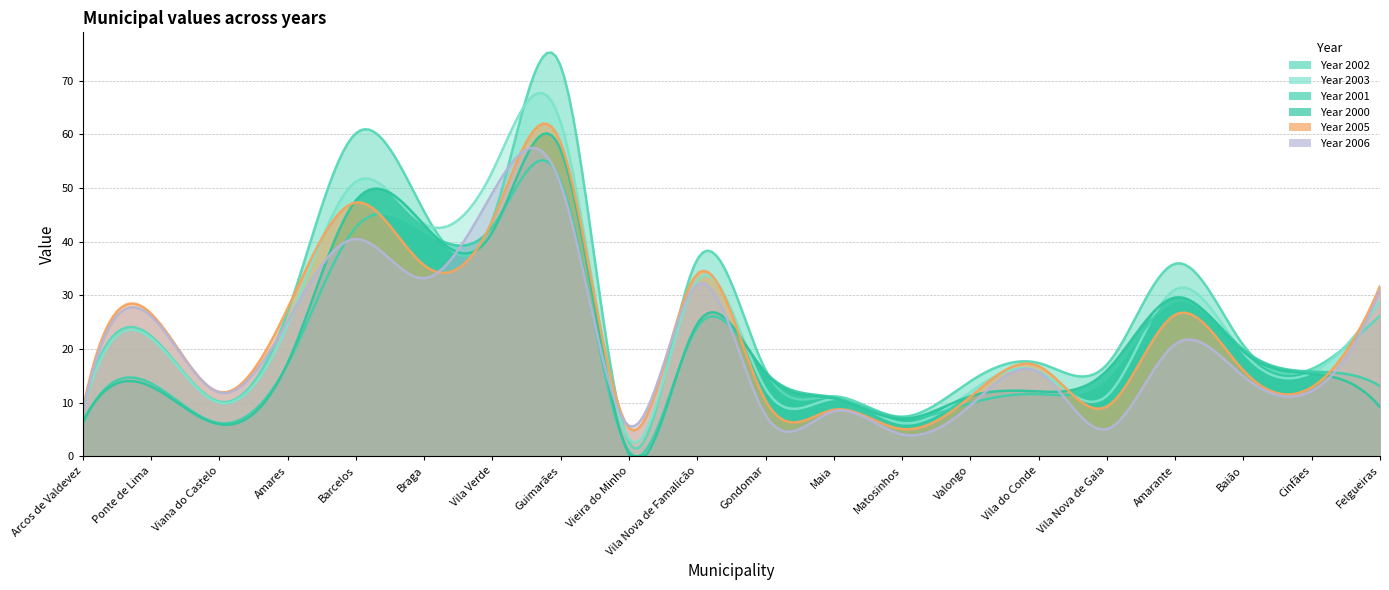

How many times do X2005 and X2000 cross each other?

6